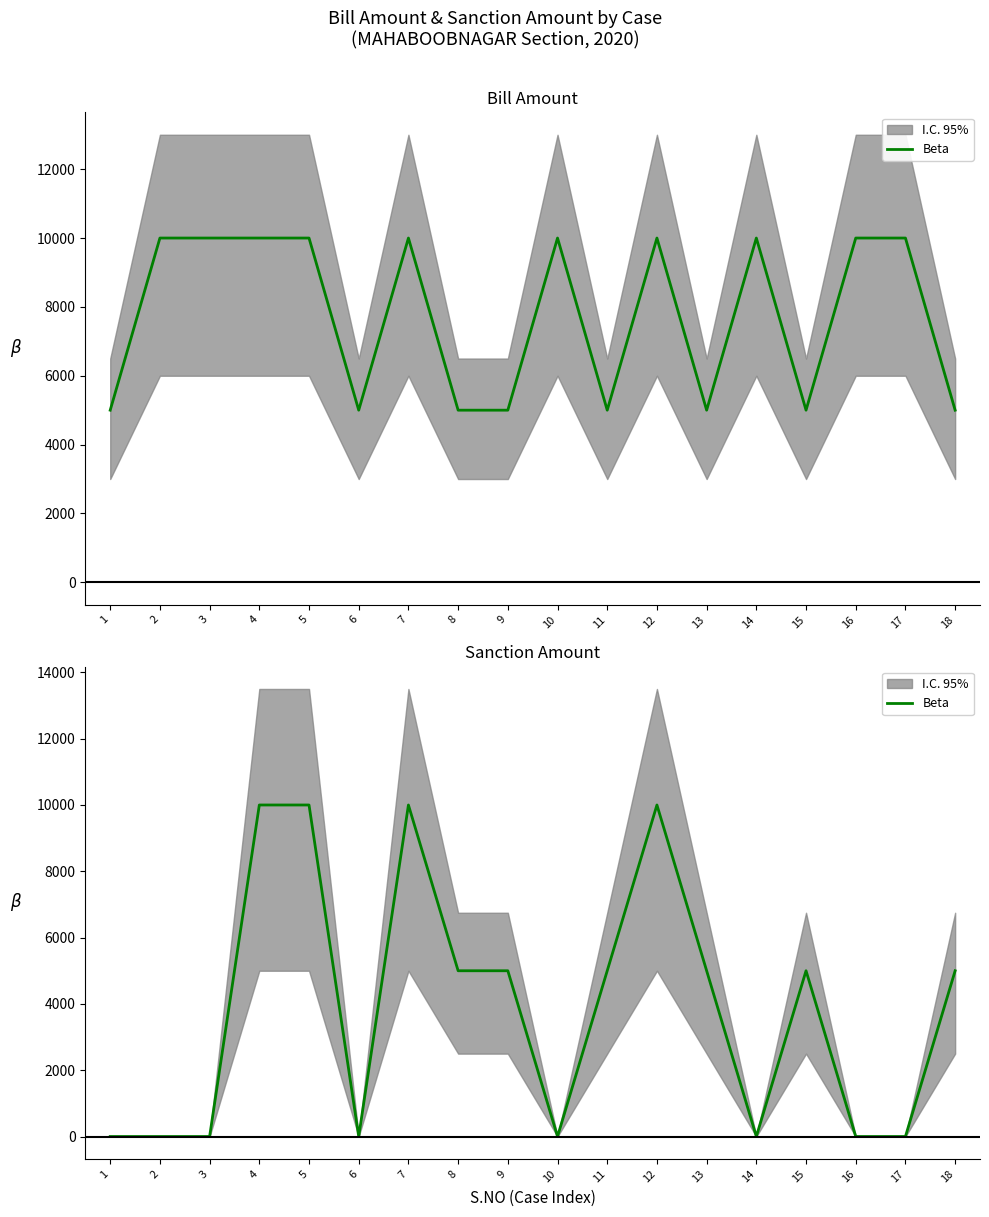

Reading left to right, list all the values displayed in this chart.

1=0	2=0	3=0	4=10000	5=10000	6=0	7=10000	8=5000	9=5000	10=0	11=5000	12=10000	13=5000	14=0	15=5000	16=0	17=0	18=5000